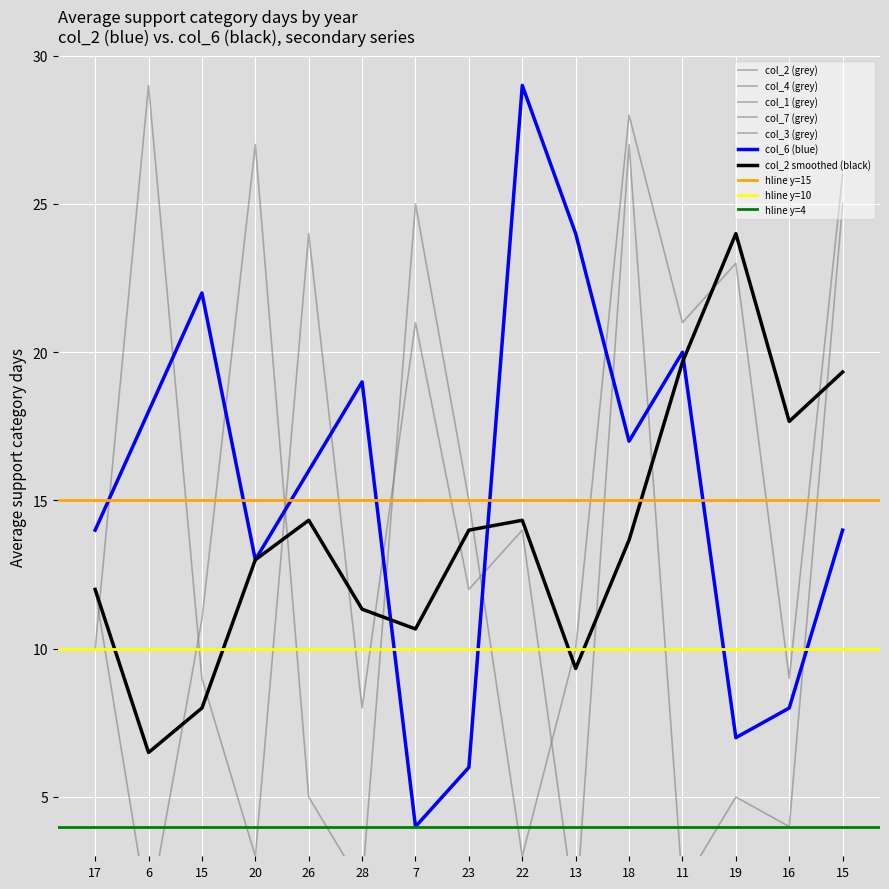

Which label corresponds to the smallest value in the chart?

17